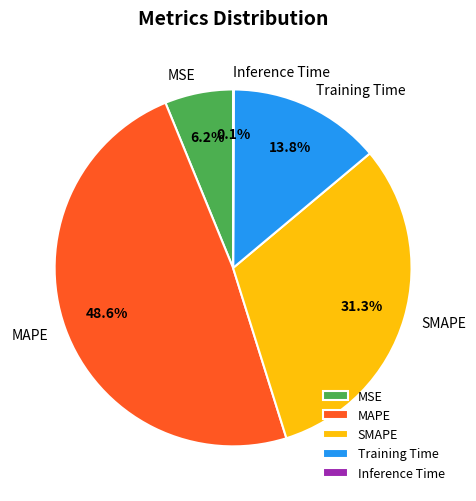

Between MSE and Training Time, which is larger?

Training Time